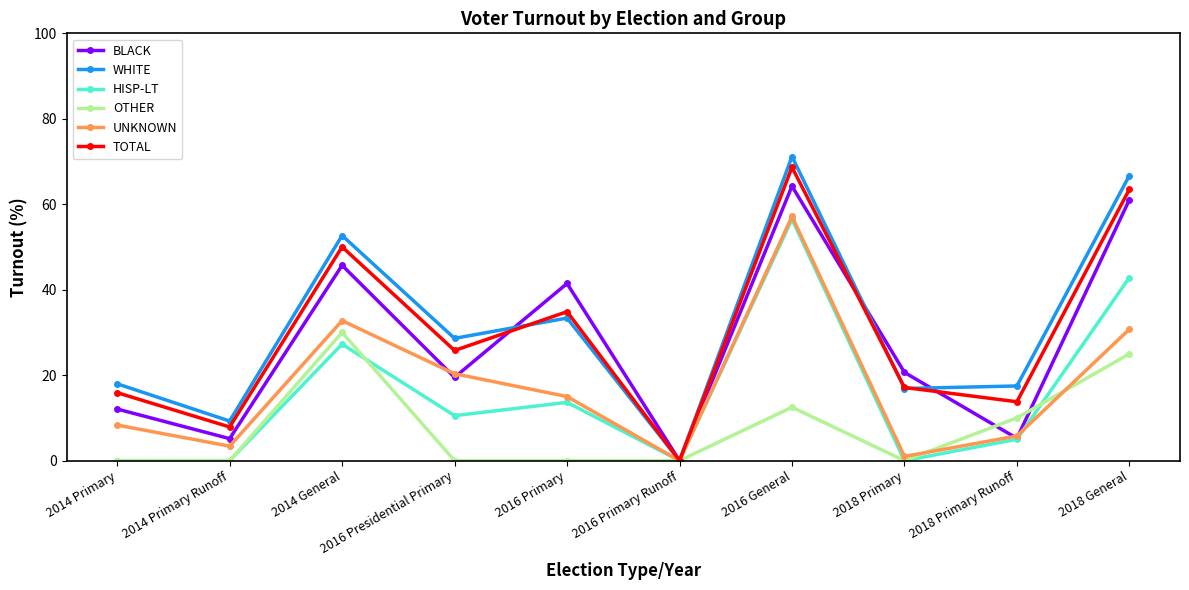

What is the total value across all series at 2016 General?

330.2